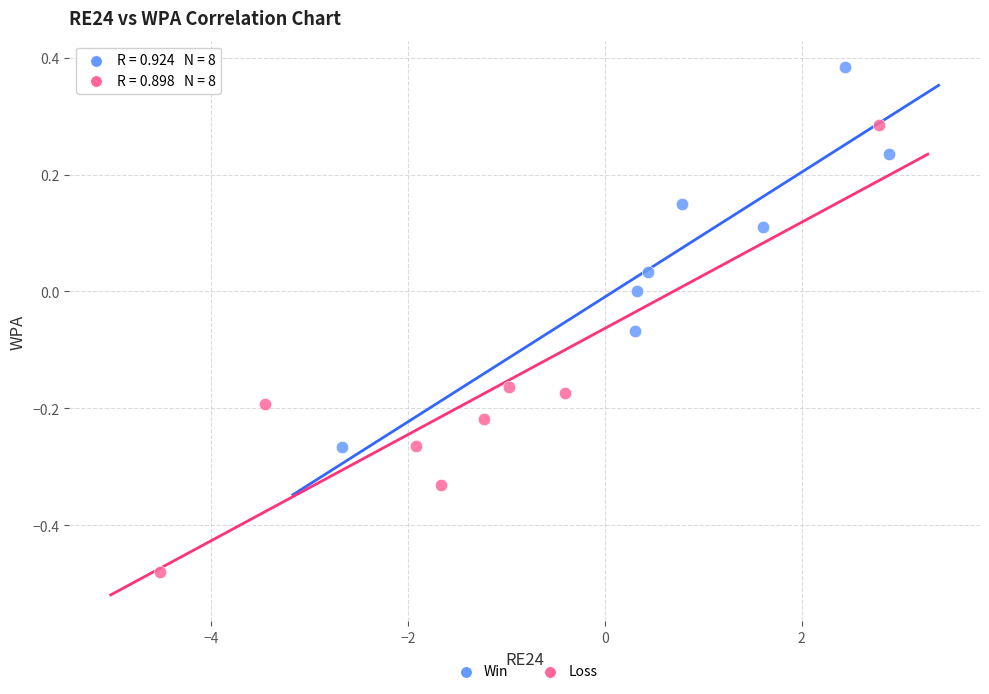

Which series contains the lowest Y value?

Loss